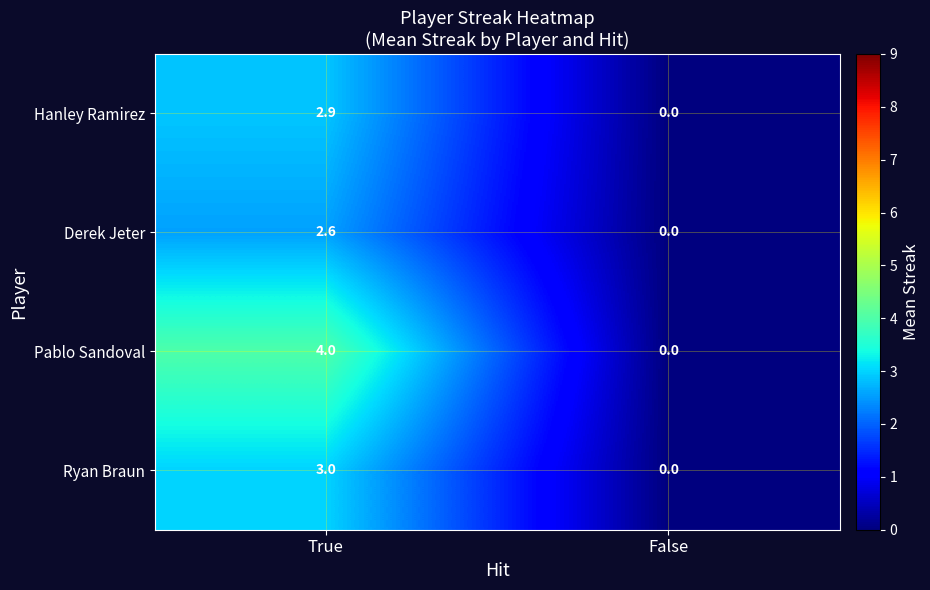

Which series has the widest spread of values?

Pablo Sandoval